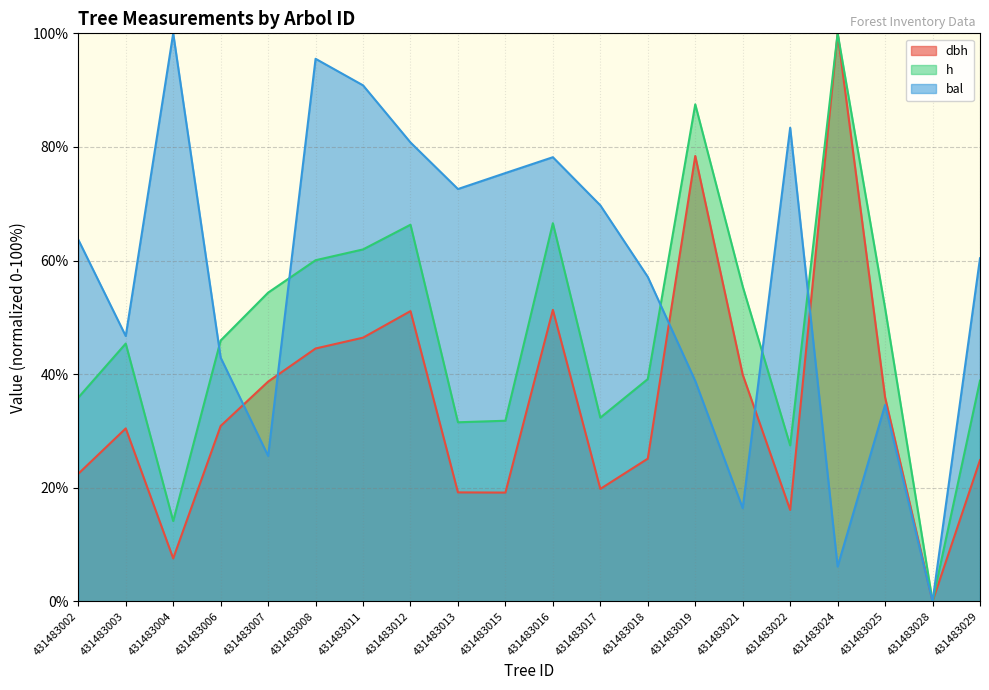

True or false: bal has more than 0 points higher than both neighbors.

True